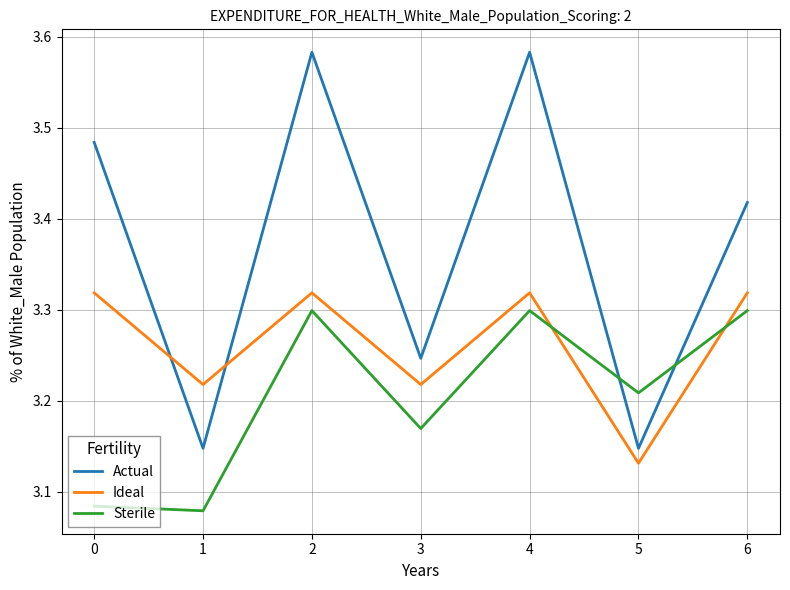

What is the difference between the highest and lowest values at 2?

0.3